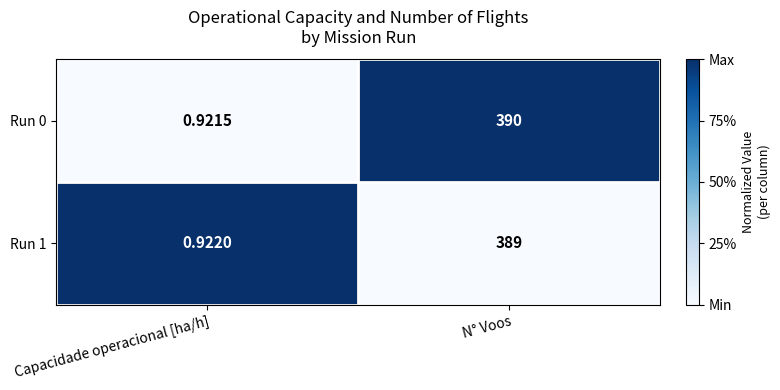

What is the difference between the highest and lowest values at N° Voos?

1.0